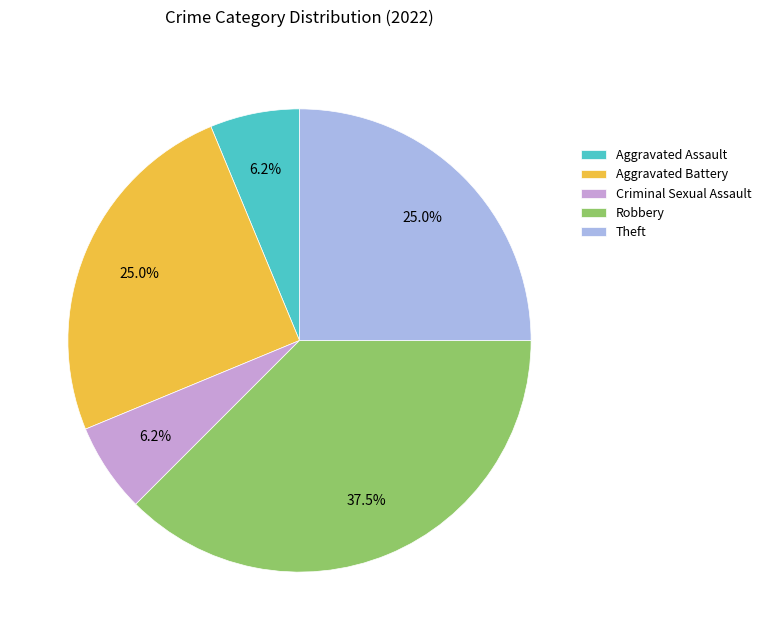

Which slice is the largest?

Robbery